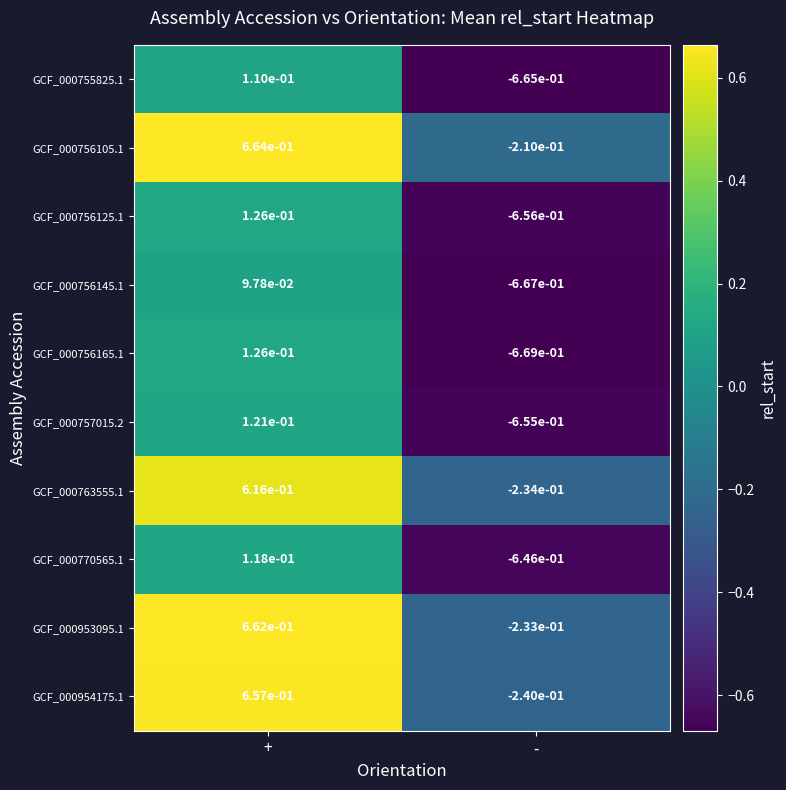

At which label is GCF_000953095.1 closest to 0?

-